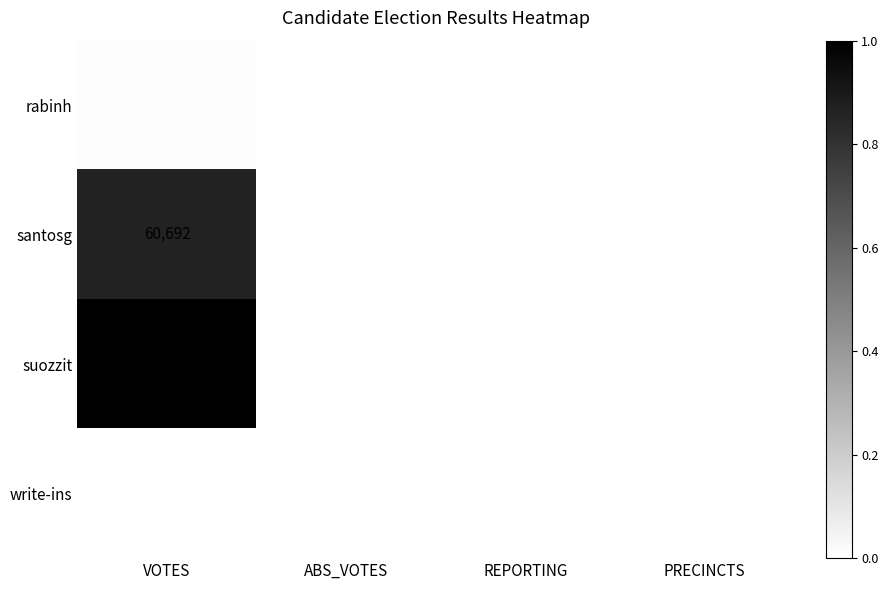

True or false: santosg has a value of 14613 at VOTES.

False